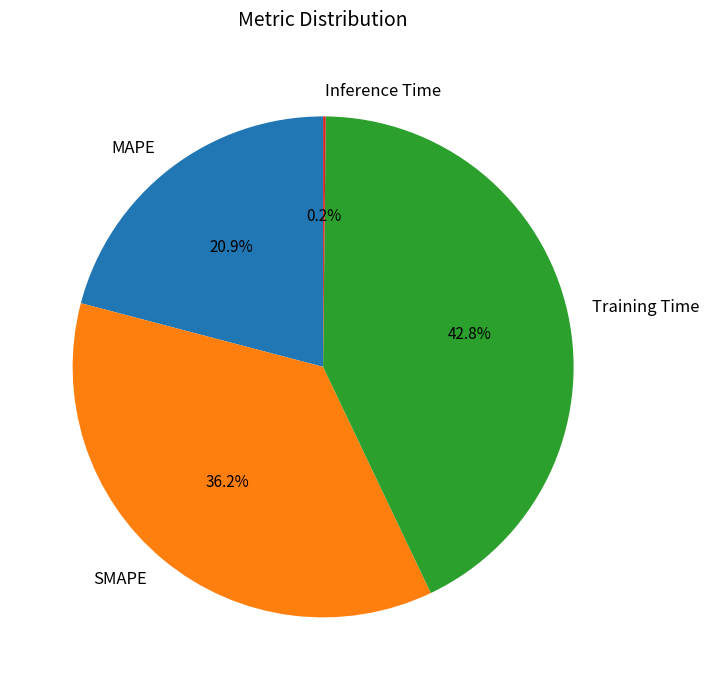

Which has a higher value, SMAPE or MAPE?

SMAPE